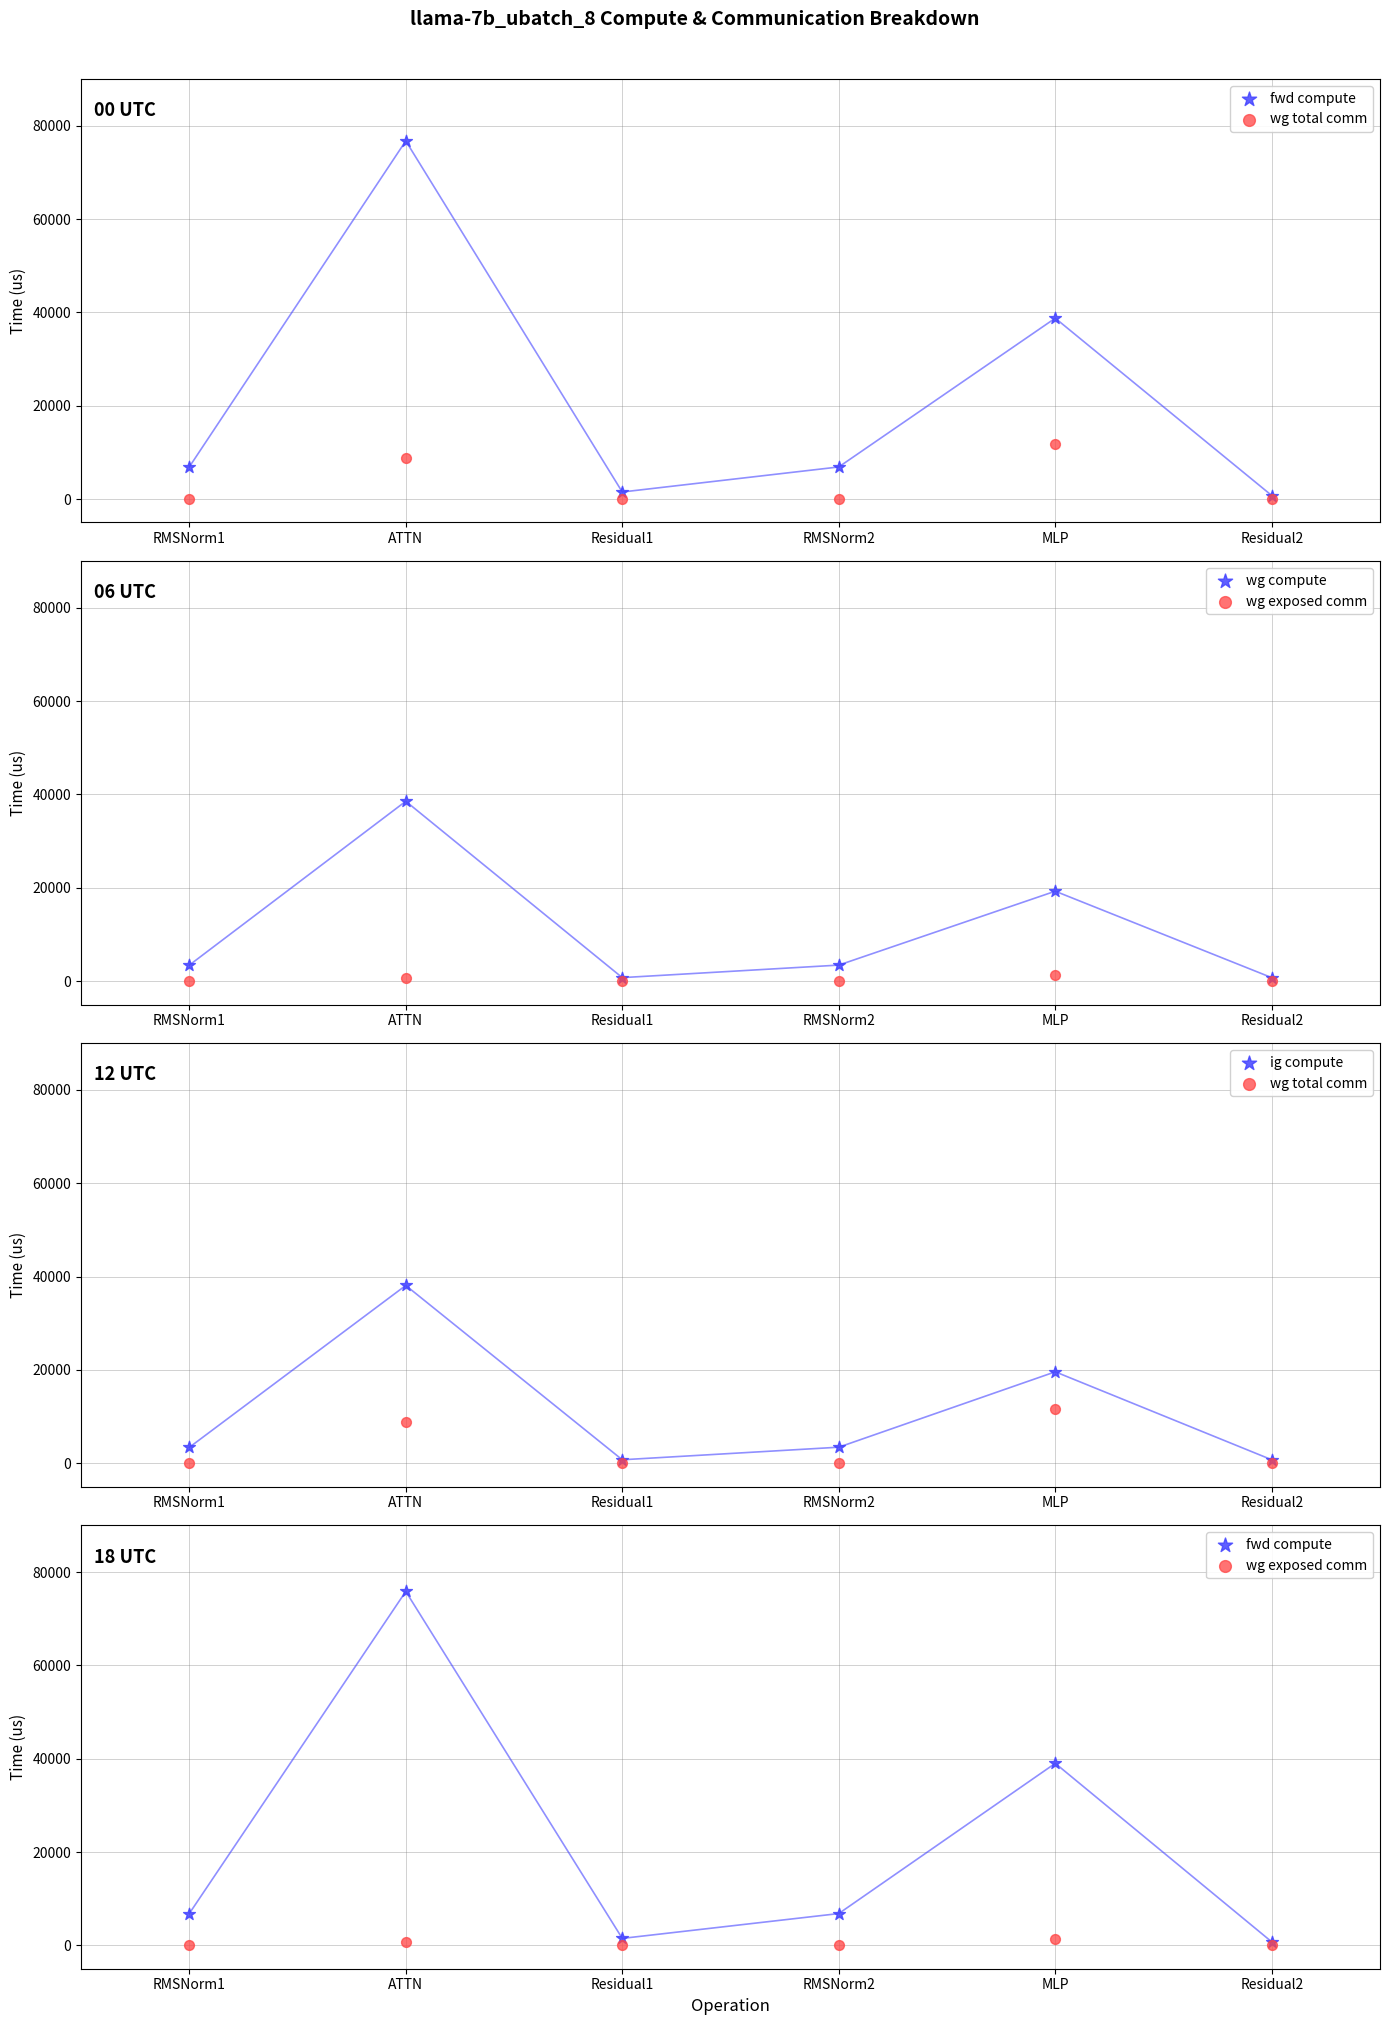

Is the value of wg compute at ATTN greater than the value of wg total comm at RMSNorm1?

Yes